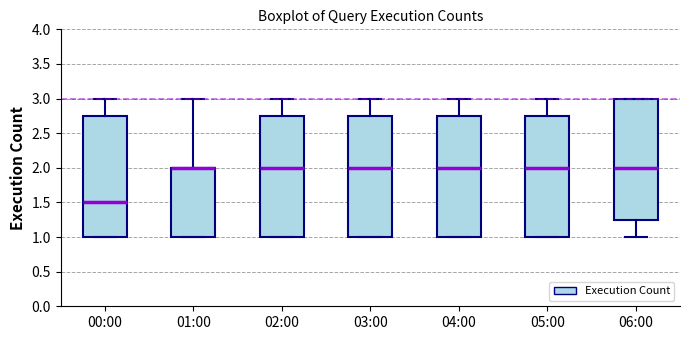

Where is the lower edge of the box for 02:00 on the y-axis? The values are not printed on the chart, so give them approximately, as read against the axis.

1.00